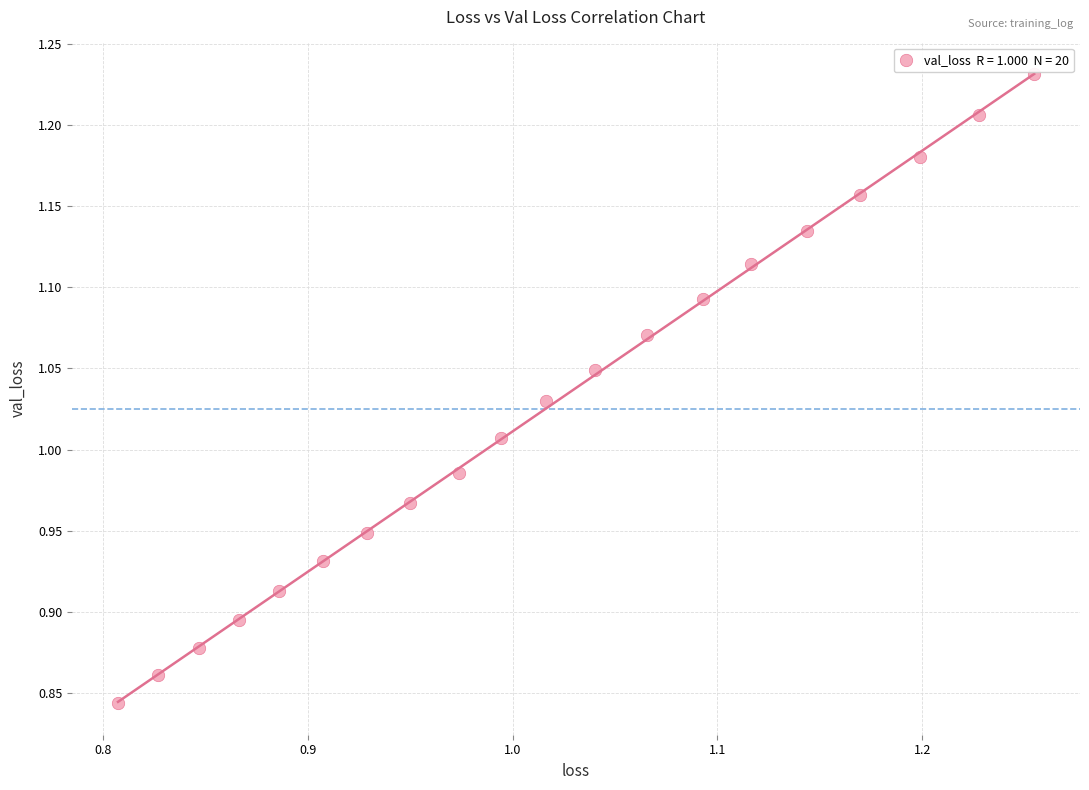

What is the range of Y values (max minus min)?

0.4